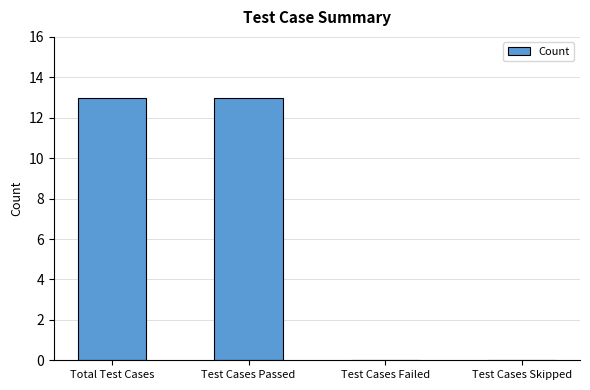

How many data points does each series have?

4